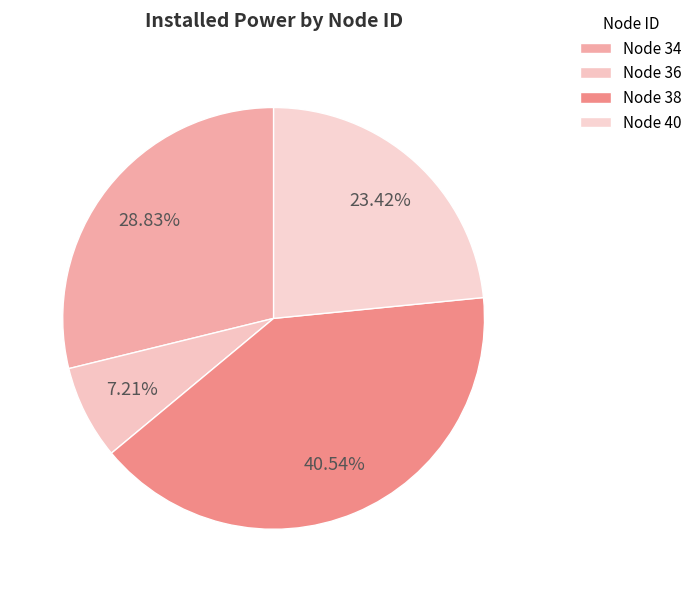

Which category has the smallest portion of the pie?

Node 36